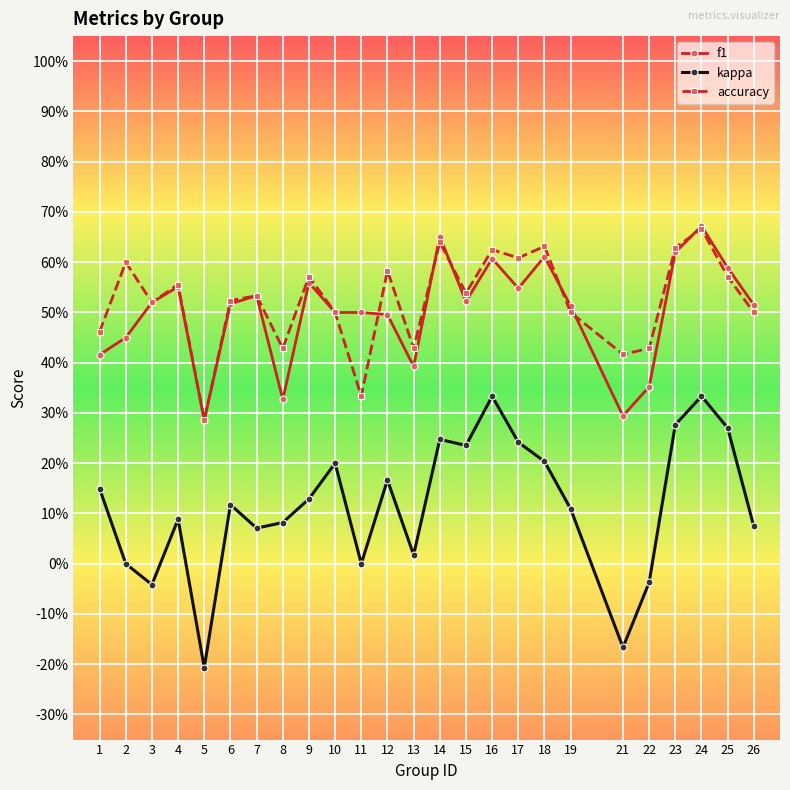

What are all the series names shown in the legend?

f1, kappa, accuracy